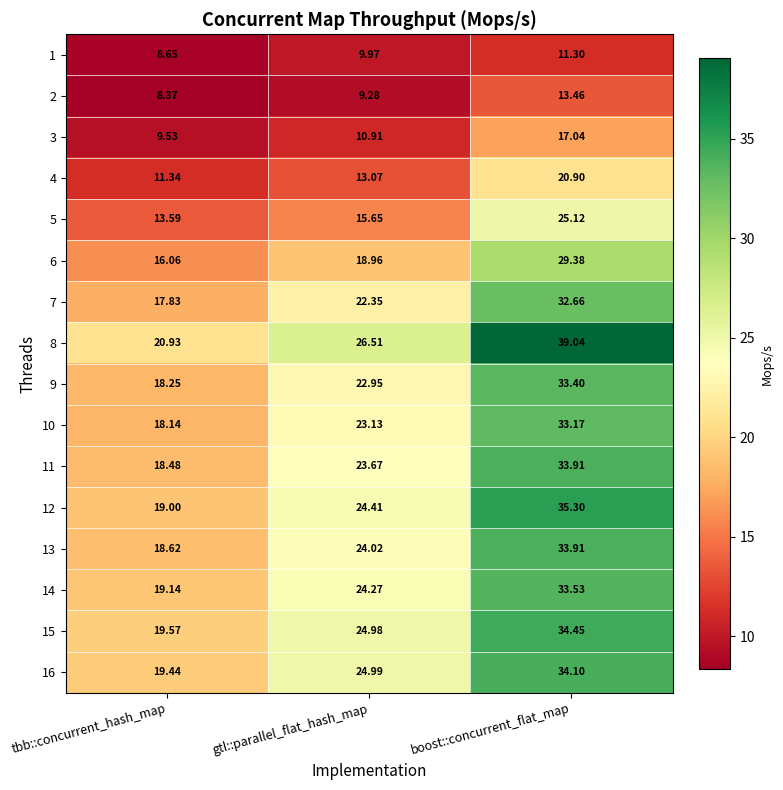

At which label does 12 reach its peak?

boost::concurrent_flat_map